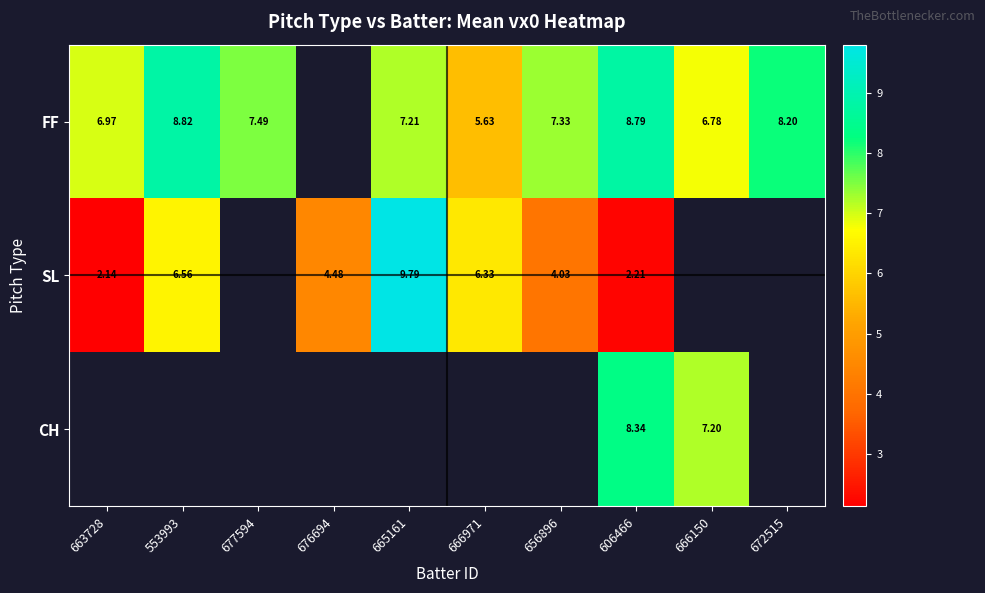

What is the difference between the highest and lowest values at 656896?

3.3